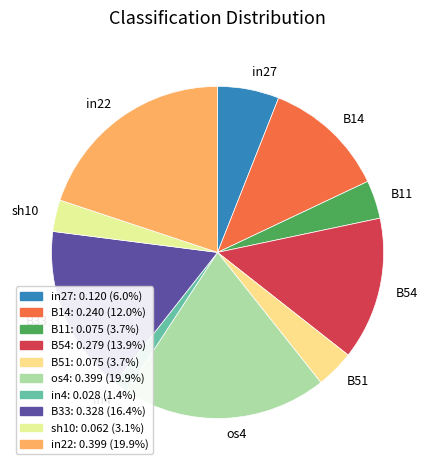

Combined, do in22 and B11 account for over 50%?

No